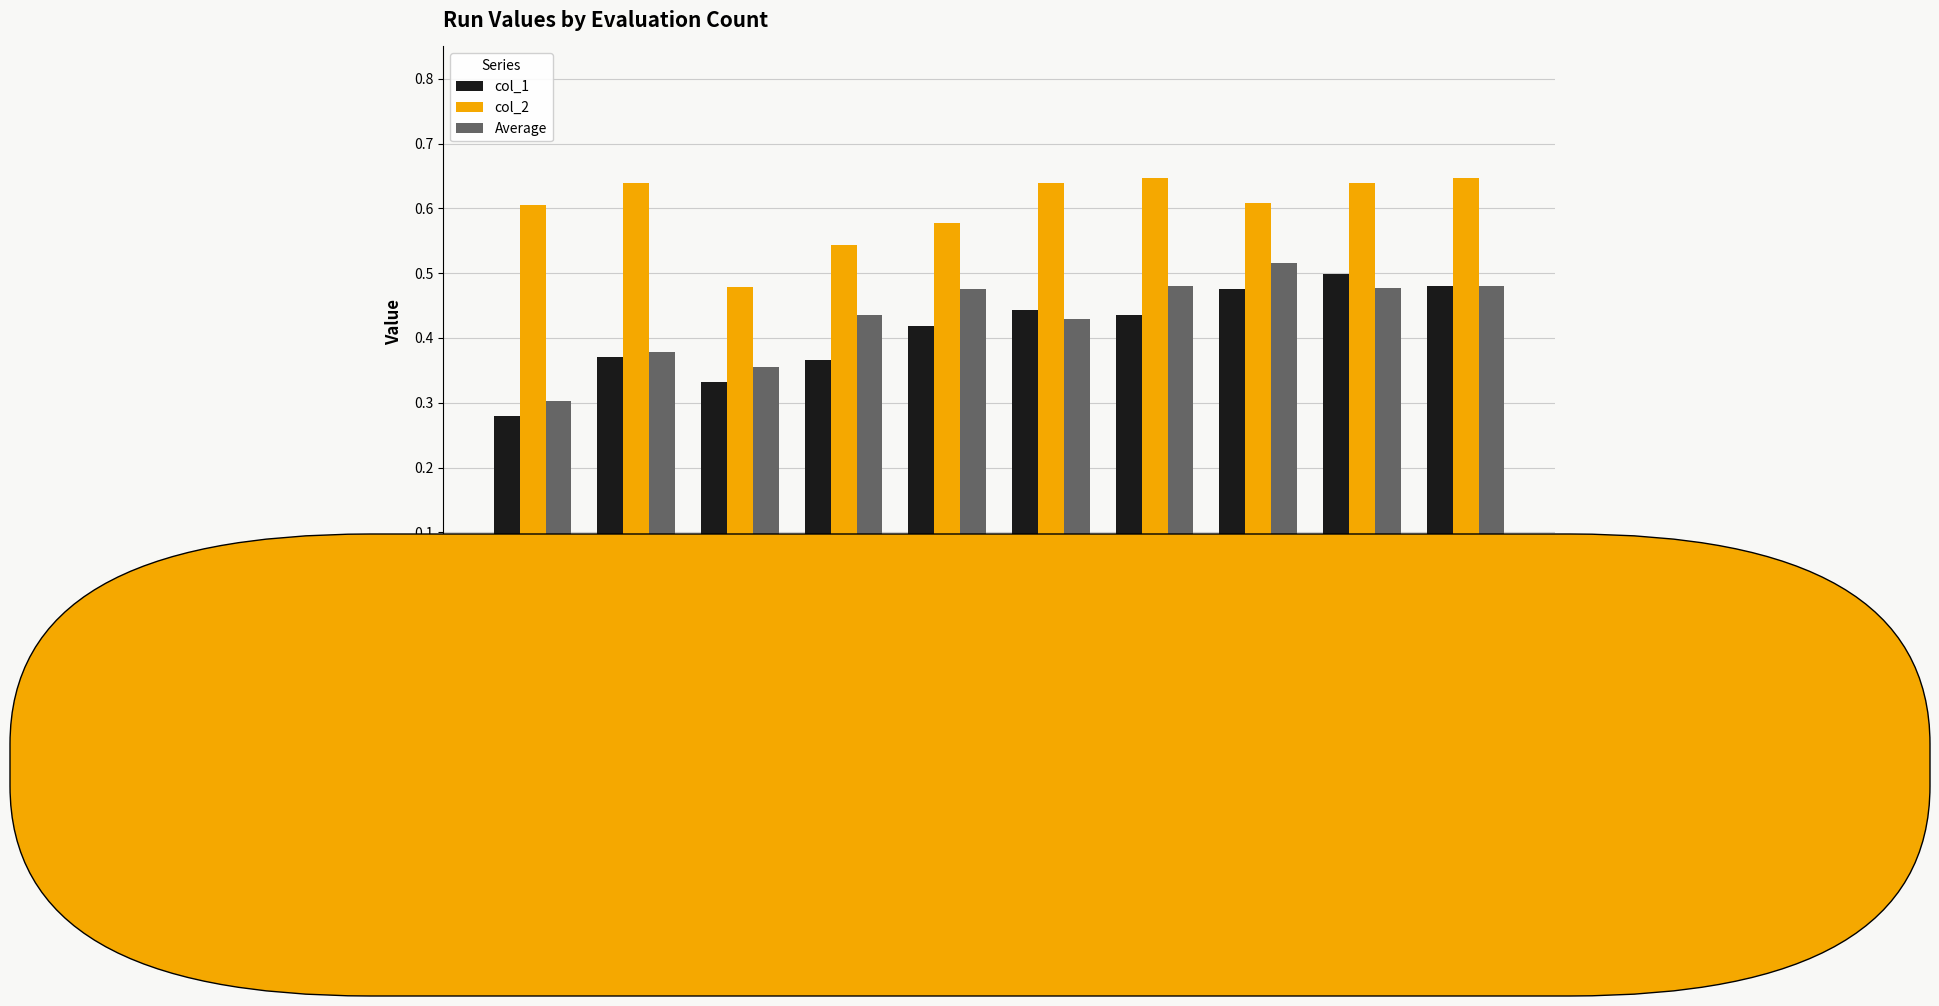

How many col_2 values are between 0 and 1?

10